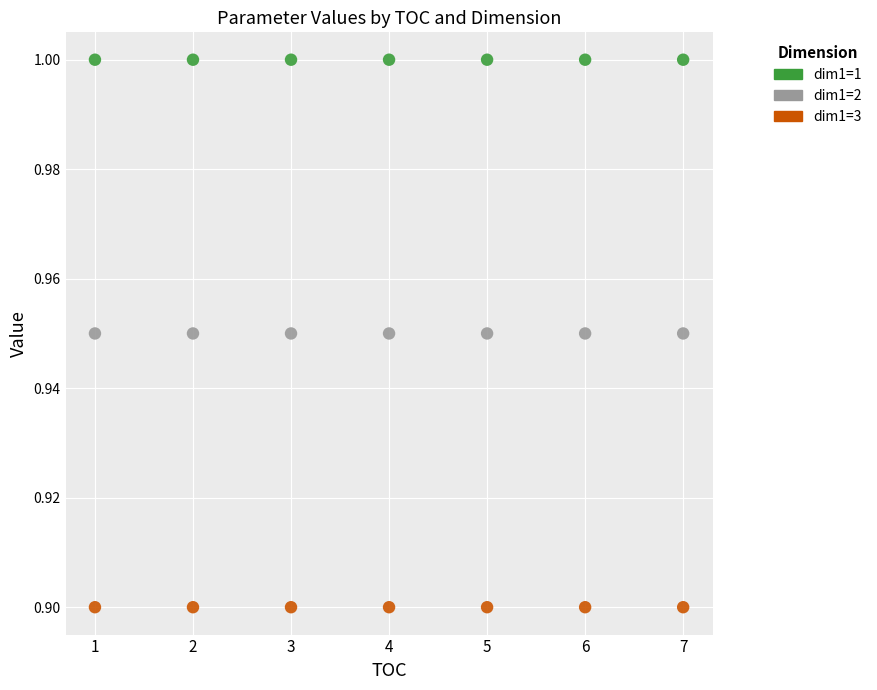

Which series contains the highest Y value?

dim1=1